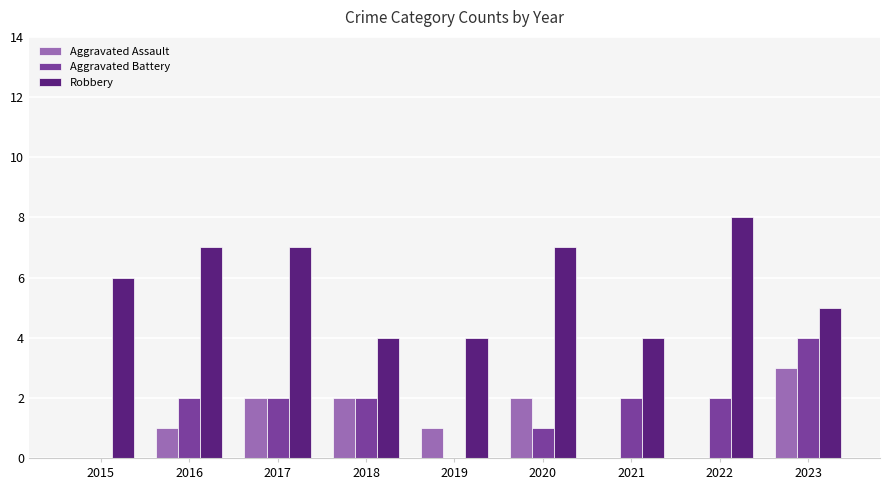

The value of Robbery at 2019 is 2. True or false?

False